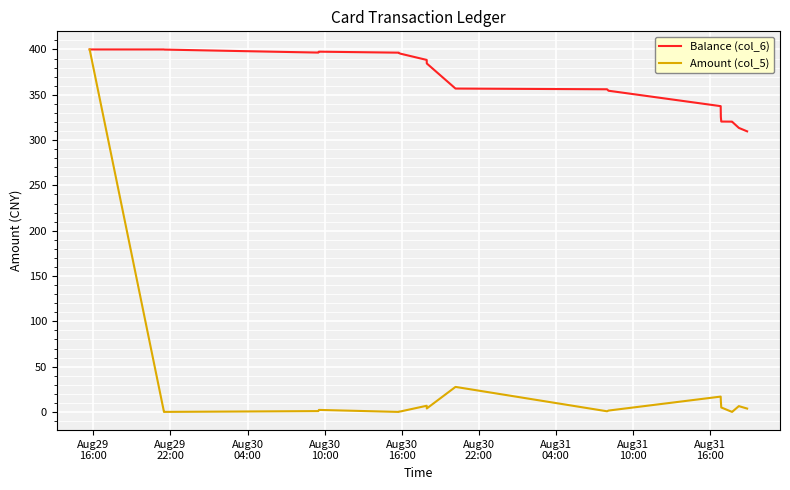

Which series has the largest total across all categories?

Balance (col_6)